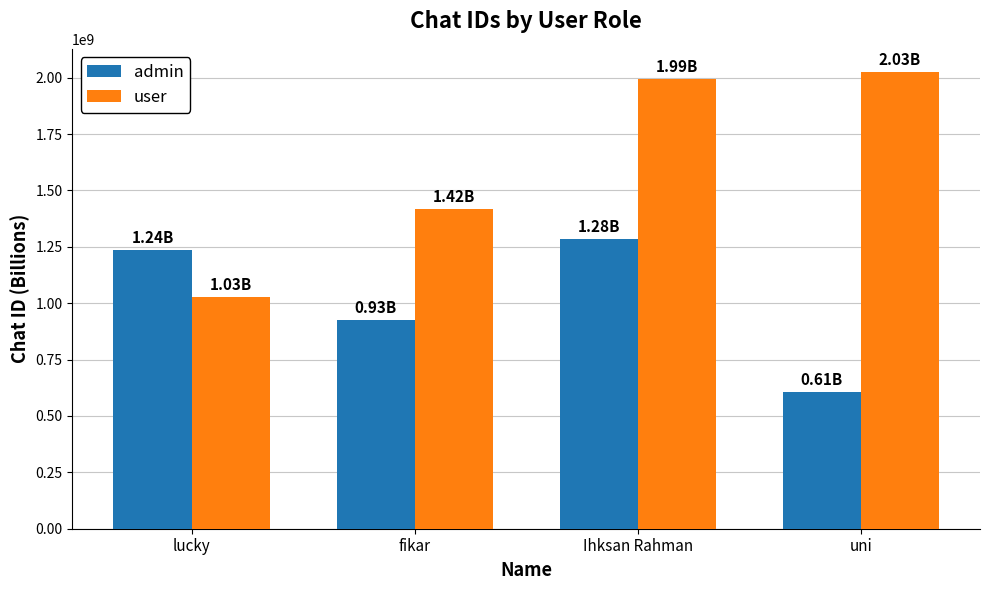

What is the difference between the highest and lowest values at uni?

1418873917